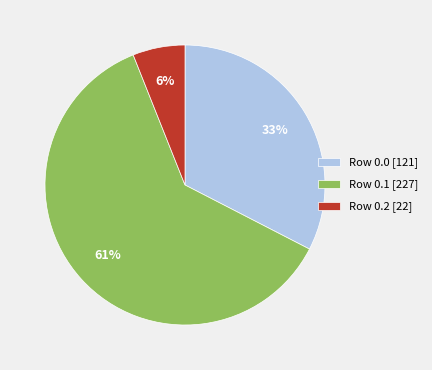

What is the smallest slice in the pie chart?

Row 0.2 [22]